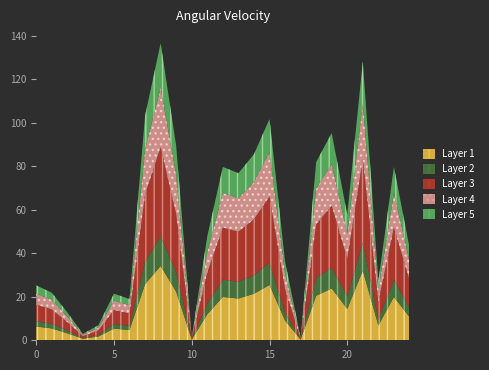

List the labels in order of value, smallest first.

17, 10, 3, 4, 2, 6, 5, 1, 0, 22, 16, 24, 11, 20, 13, 23, 12, 18, 14, 9, 19, 15, 7, 21, 8